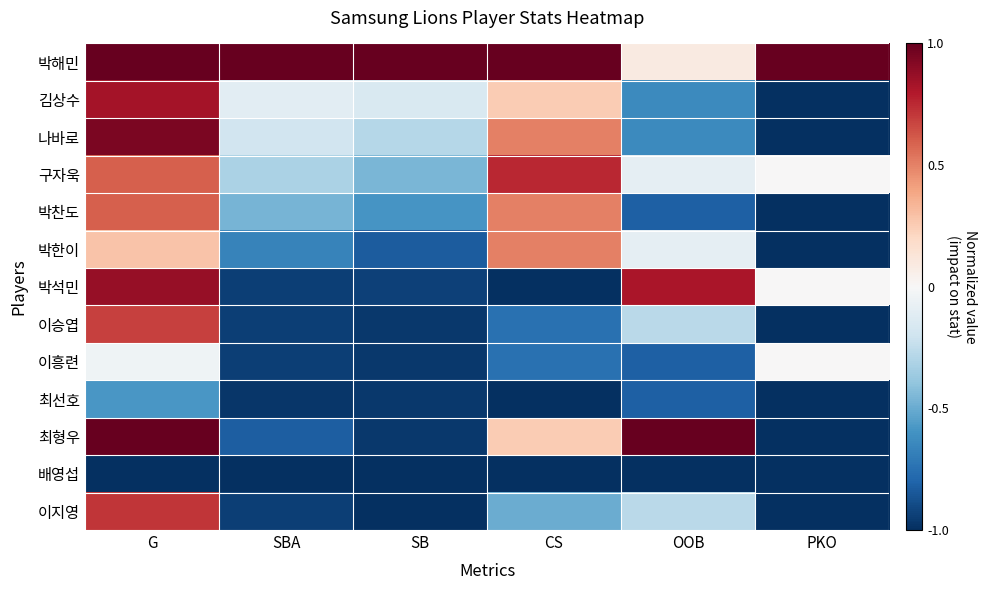

List the series in order of their peak value, highest first.

박해민, 최형우, 나바로, 박석민, 김상수, 구자욱, 이지영, 이승엽, 박찬도, 박한이, 이흥련, 최선호, 배영섭